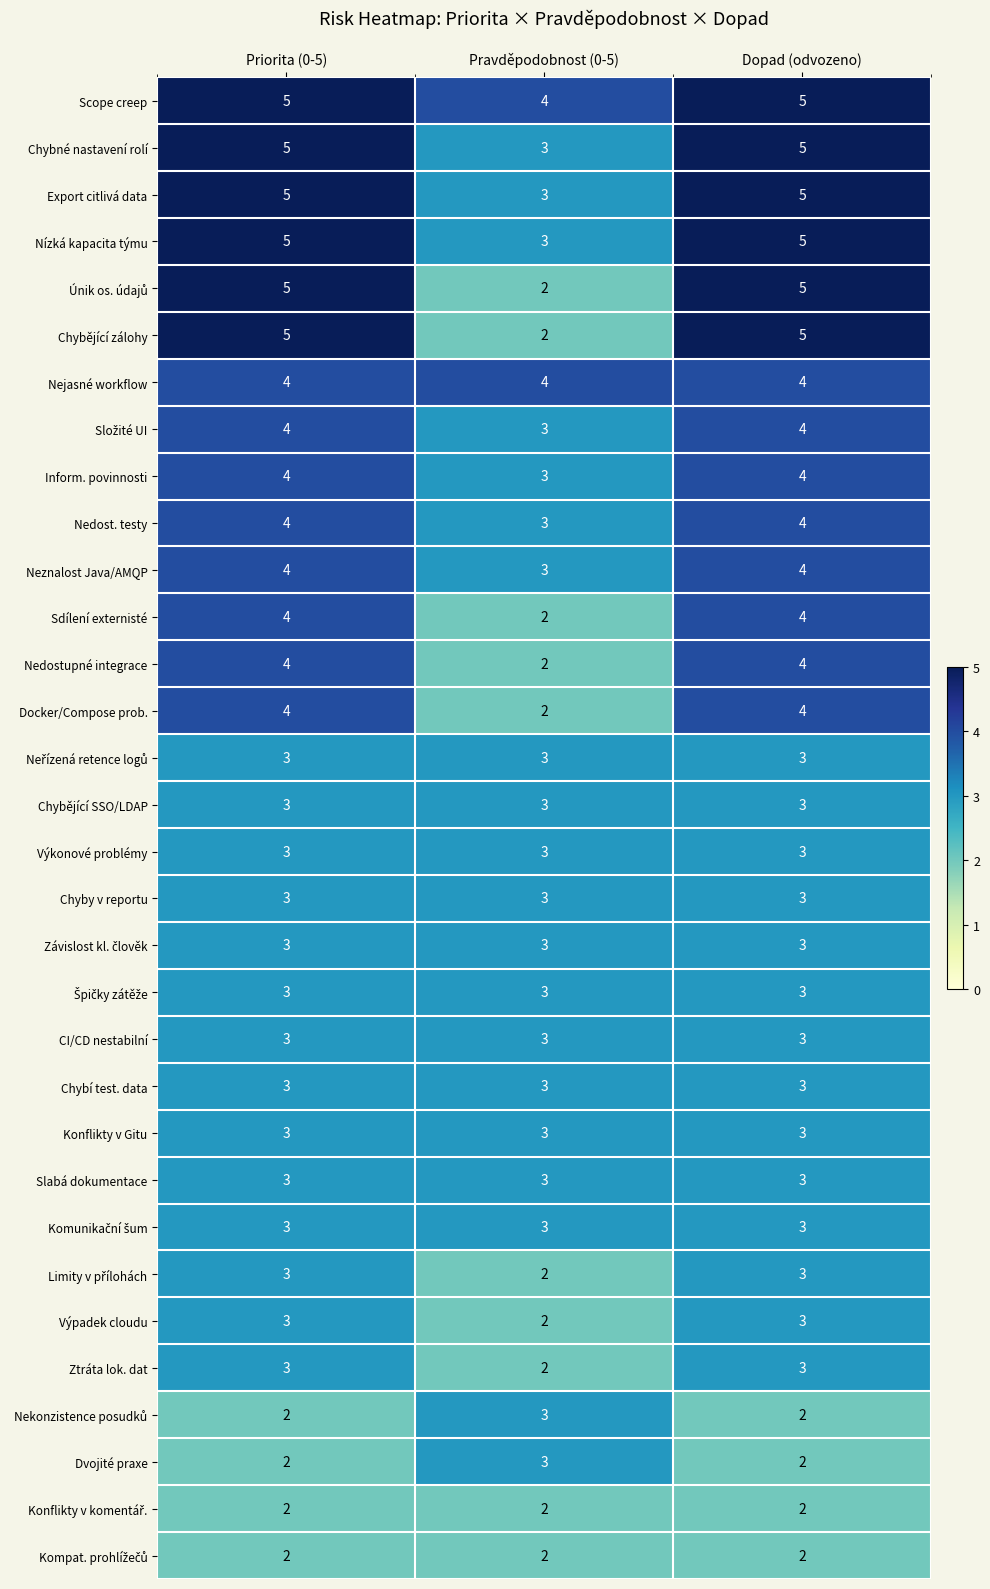

What is the average value of the Chybí test. data series?

3